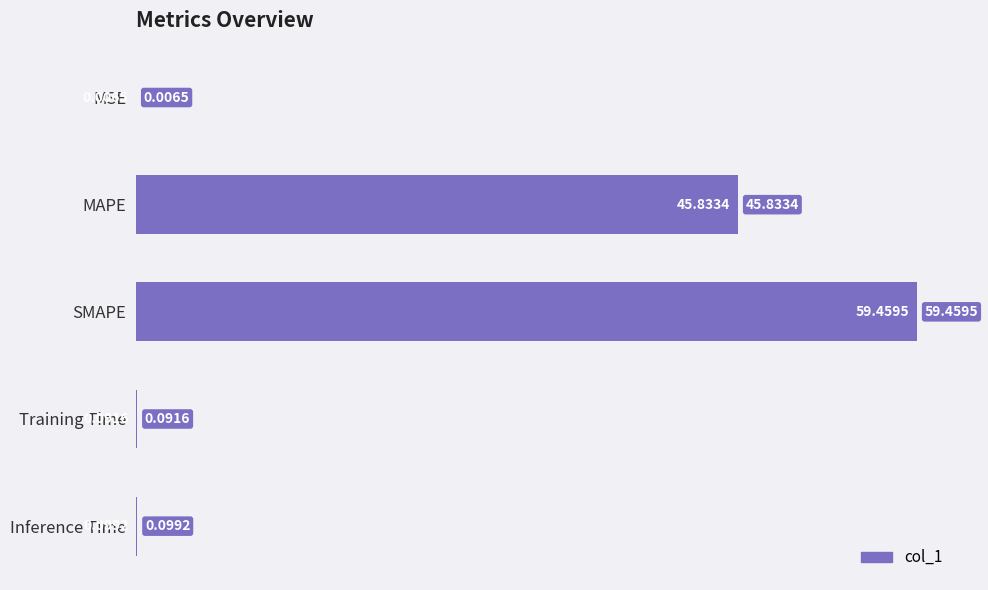

At which category does the chart reach its peak across all series?

SMAPE